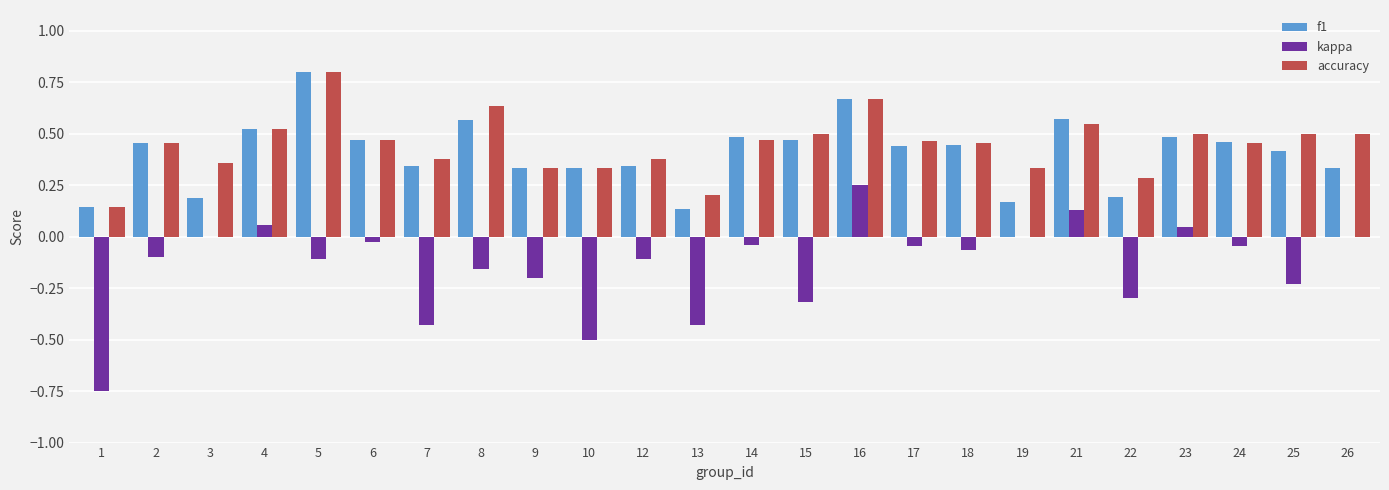

How many groups of bars are there?

24